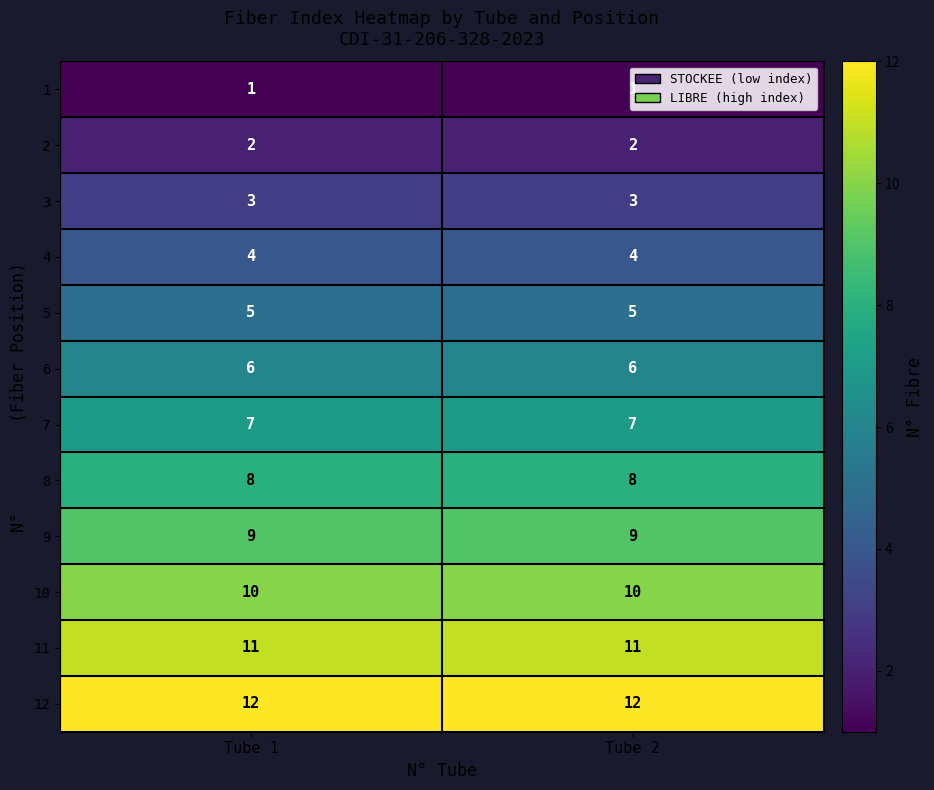

How many categories are shown in the chart?

2